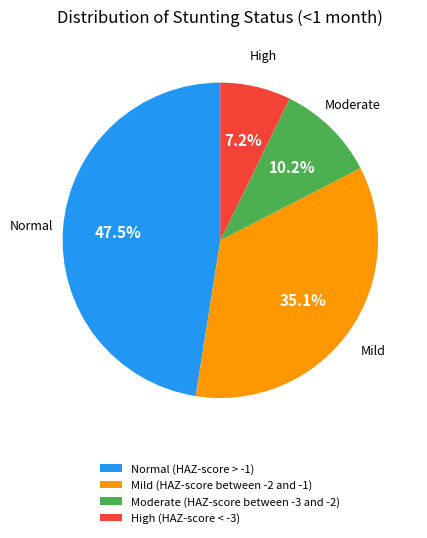

To the nearest percent, what is the average slice percentage?

25%